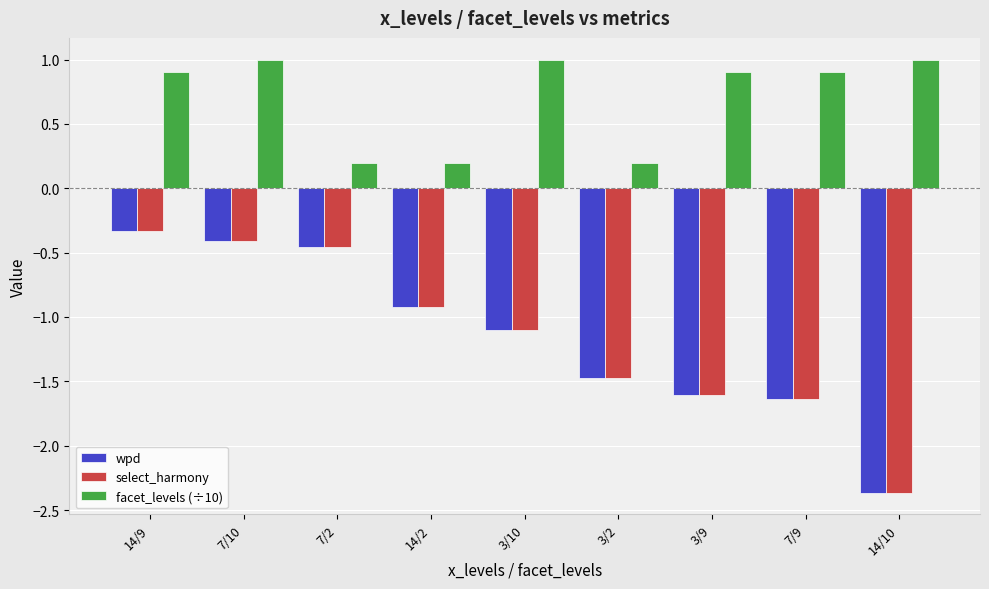

What is the greatest value displayed?

1.0